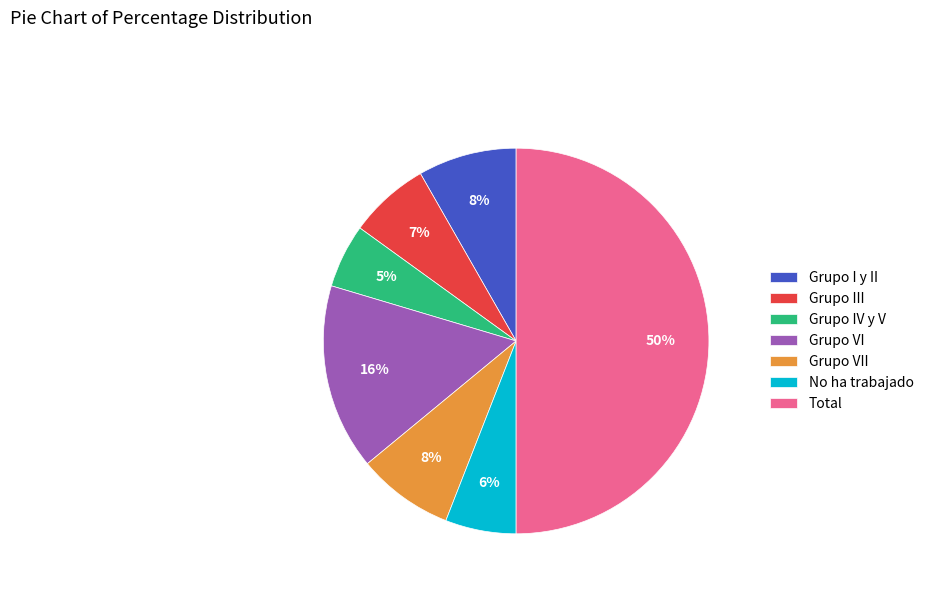

Which slice is the largest?

Total